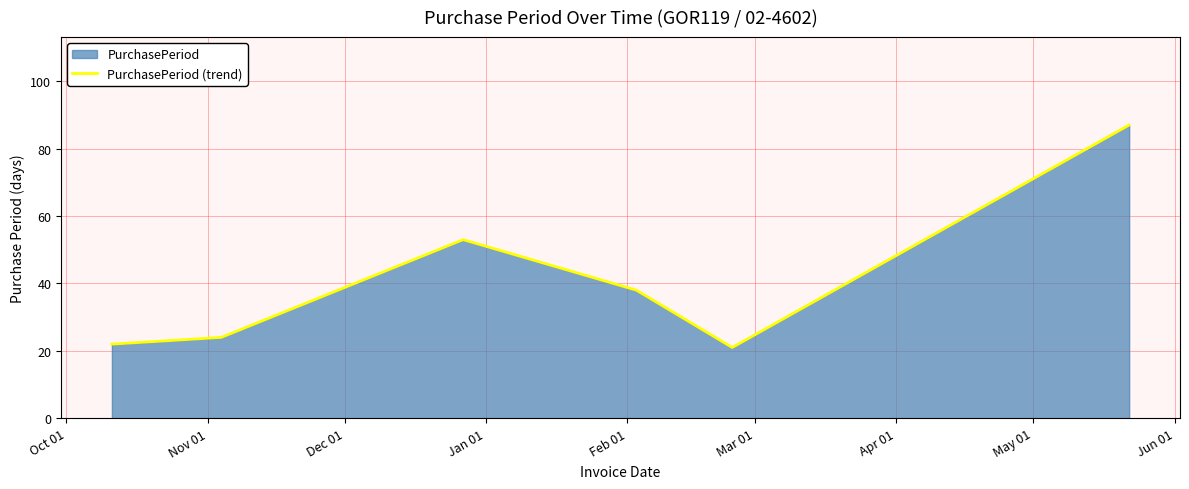

What is the difference between the maximum and minimum values?

66